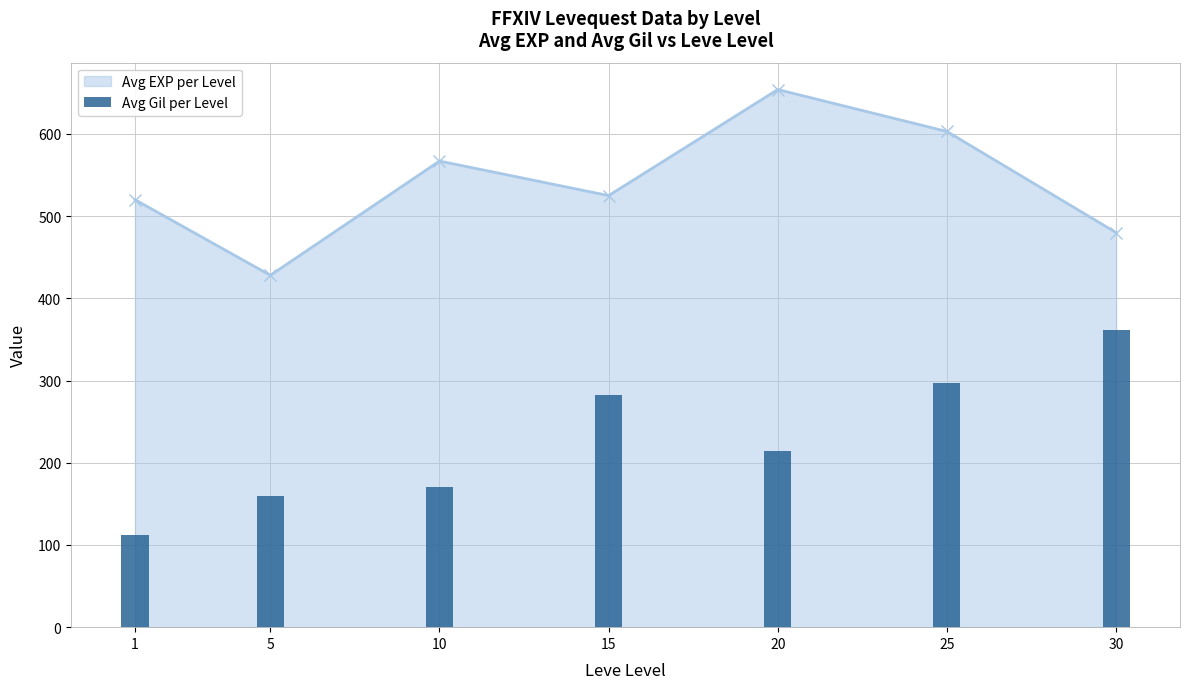

What is the value of the 2nd bar from the left?

159